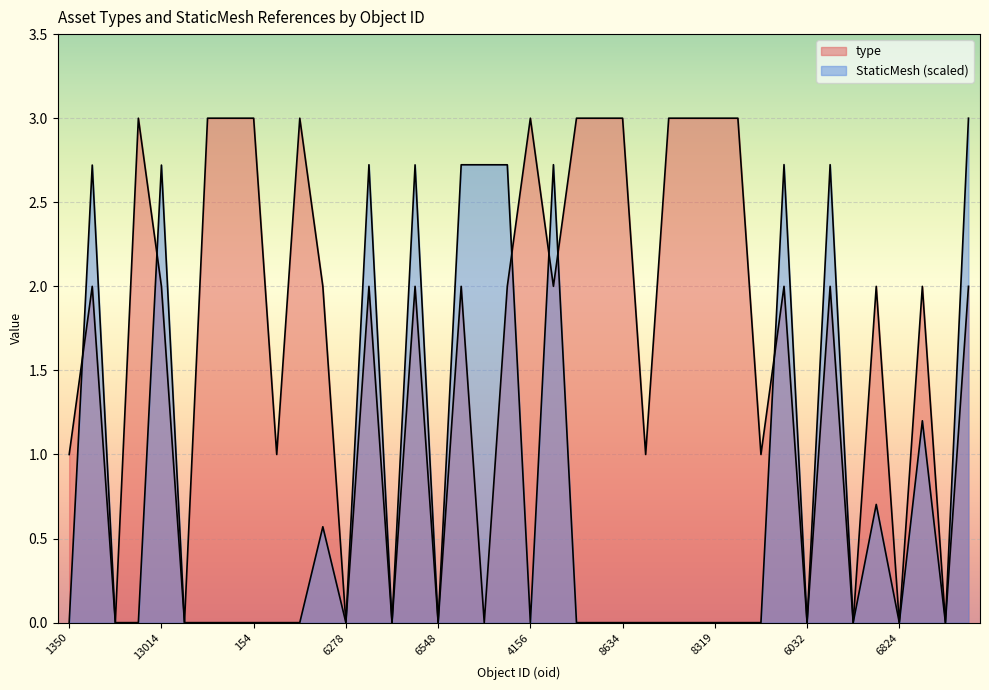

Reading left to right, extract all data points from this chart.

type: 1350=1.0	2594=2.0	1319=0.0	53342=3.0	13014=2.0	13013=0.0	12994=3.0	2401=3.0	154=3.0	7638=1.0	170=3.0	6279=2.0	6278=0.0	6271=2.0	6270=0.0	6549=2.0	6548=0.0	6261=2.0	6260=0.0	30275=2.0	4156=3.0	30690=2.0	30689=3.0	8315=3.0	8634=3.0	45684=1.0	8630=3.0	8317=3.0	8319=3.0	7847=3.0	8327=1.0	6033=2.0	6032=0.0	6055=2.0	6054=0.0	6825=2.0	6824=0.0	6269=2.0	6268=0.0	6017=2.0
StaticMesh: 1350=0.0	2594=2.7	1319=0.0	53342=0.0	13014=2.7	13013=0.0	12994=0.0	2401=0.0	154=0.0	7638=0.0	170=0.0	6279=0.6	6278=0.0	6271=2.7	6270=0.0	6549=2.7	6548=0.0	6261=2.7	6260=2.7	30275=2.7	4156=0.0	30690=2.7	30689=0.0	8315=0.0	8634=0.0	45684=0.0	8630=0.0	8317=0.0	8319=0.0	7847=0.0	8327=0.0	6033=2.7	6032=0.0	6055=2.7	6054=0.0	6825=0.7	6824=0.0	6269=1.2	6268=0.0	6017=3.0